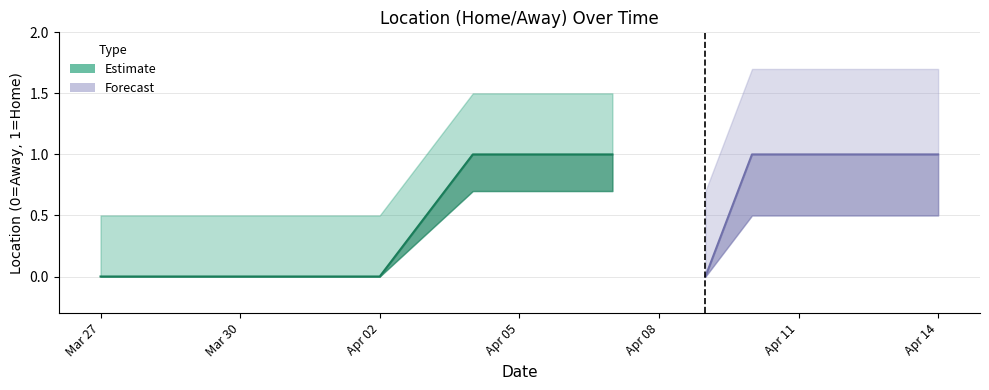

At which category does the data reach its first local valley?

2024-04-09